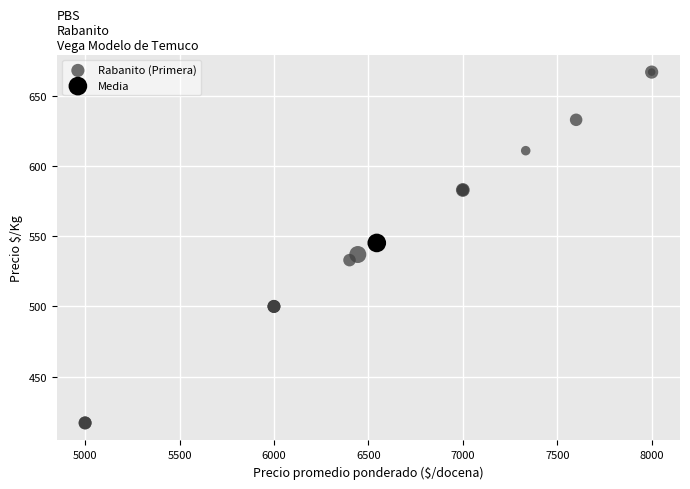

What are all the series names shown in the legend?

Rabanito (Primera), Media